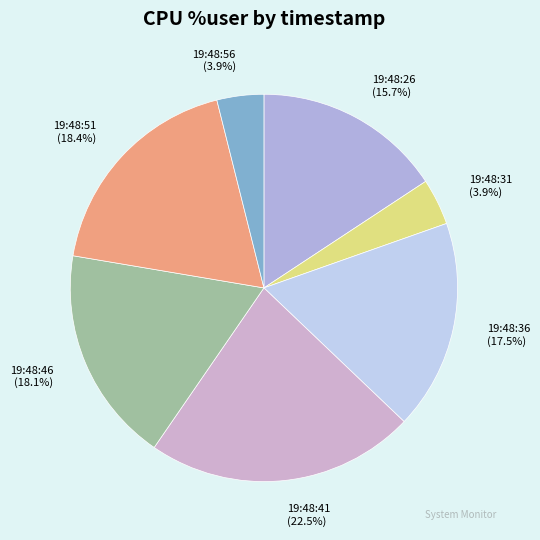

What portion of the pie excludes 19:48:41?

77.5%